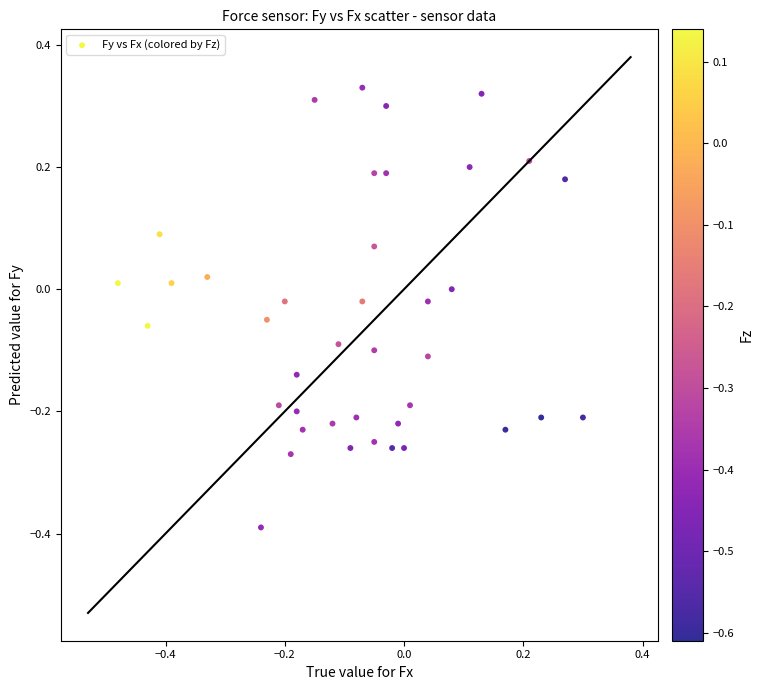

What is the range of X values (max minus min)?

0.8